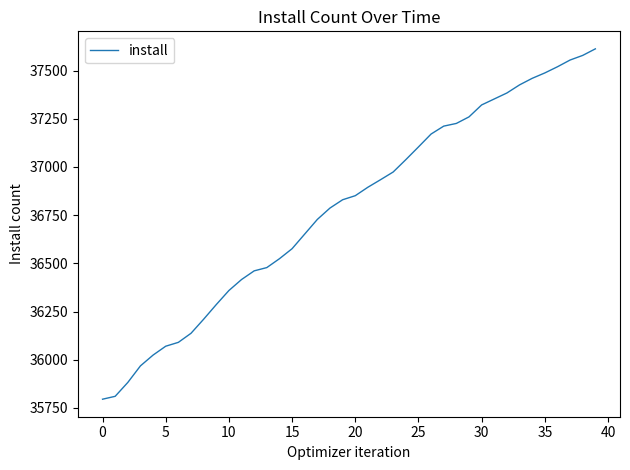

Does the chart display data point markers on the line(s)?

No